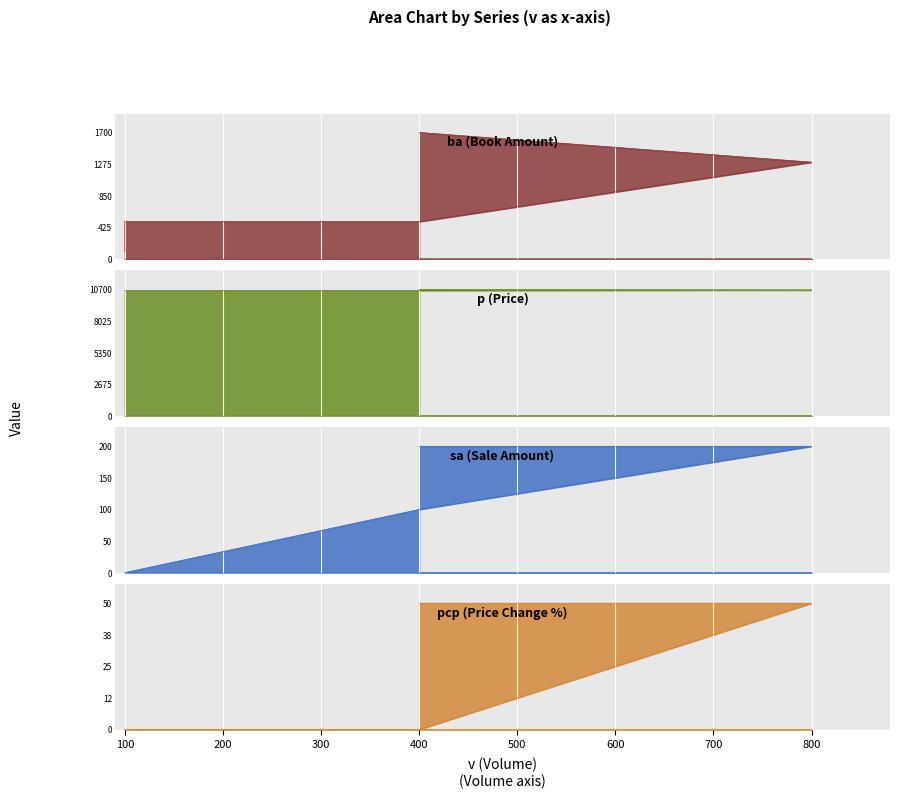

What is the maximum value for ba?

1700